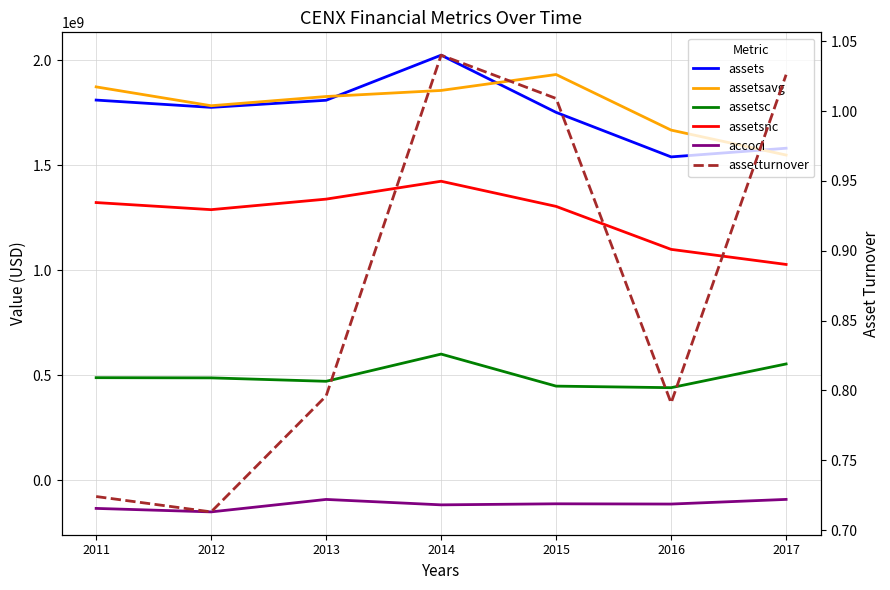

Which series has the largest range (max minus min)?

assets